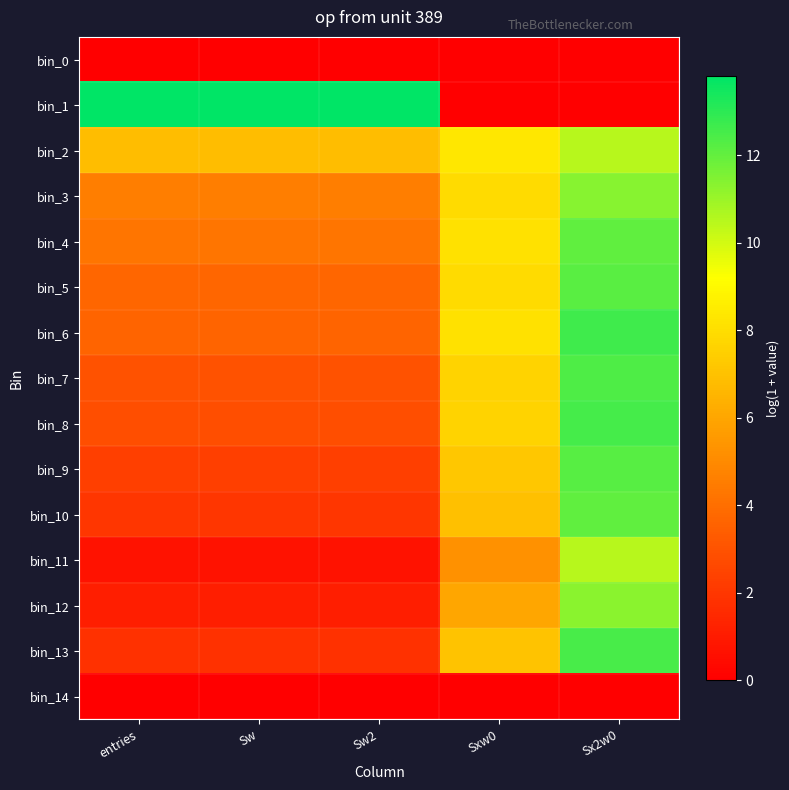

Reading left to right, what are all the values shown in this chart?

bin_0: entries=0.0	Sw=0.0	Sw2=0.0	Sxw0=0.0	Sx2w0=0.0
bin_1: entries=13.8	Sw=13.8	Sw2=13.8	Sxw0=0.0	Sx2w0=0.0
bin_2: entries=6.8	Sw=6.8	Sw2=6.8	Sxw0=8.3	Sx2w0=10.5
bin_3: entries=4.6	Sw=4.6	Sw2=4.6	Sxw0=7.9	Sx2w0=11.4
bin_4: entries=4.2	Sw=4.2	Sw2=4.2	Sxw0=8.1	Sx2w0=12.1
bin_5: entries=3.7	Sw=3.7	Sw2=3.7	Sxw0=7.9	Sx2w0=12.2
bin_6: entries=3.7	Sw=3.7	Sw2=3.7	Sxw0=8.1	Sx2w0=12.6
bin_7: entries=3.0	Sw=3.0	Sw2=3.0	Sxw0=7.7	Sx2w0=12.4
bin_8: entries=2.8	Sw=2.8	Sw2=2.8	Sxw0=7.7	Sx2w0=12.5
bin_9: entries=2.3	Sw=2.3	Sw2=2.3	Sxw0=7.2	Sx2w0=12.2
bin_10: entries=1.9	Sw=1.9	Sw2=1.9	Sxw0=6.9	Sx2w0=12.1
bin_11: entries=0.7	Sw=0.7	Sw2=0.7	Sxw0=5.2	Sx2w0=10.5
bin_12: entries=1.1	Sw=1.1	Sw2=1.1	Sxw0=6.0	Sx2w0=11.3
bin_13: entries=1.8	Sw=1.8	Sw2=1.8	Sxw0=7.1	Sx2w0=12.5
bin_14: entries=0.0	Sw=0.0	Sw2=0.0	Sxw0=0.0	Sx2w0=0.0